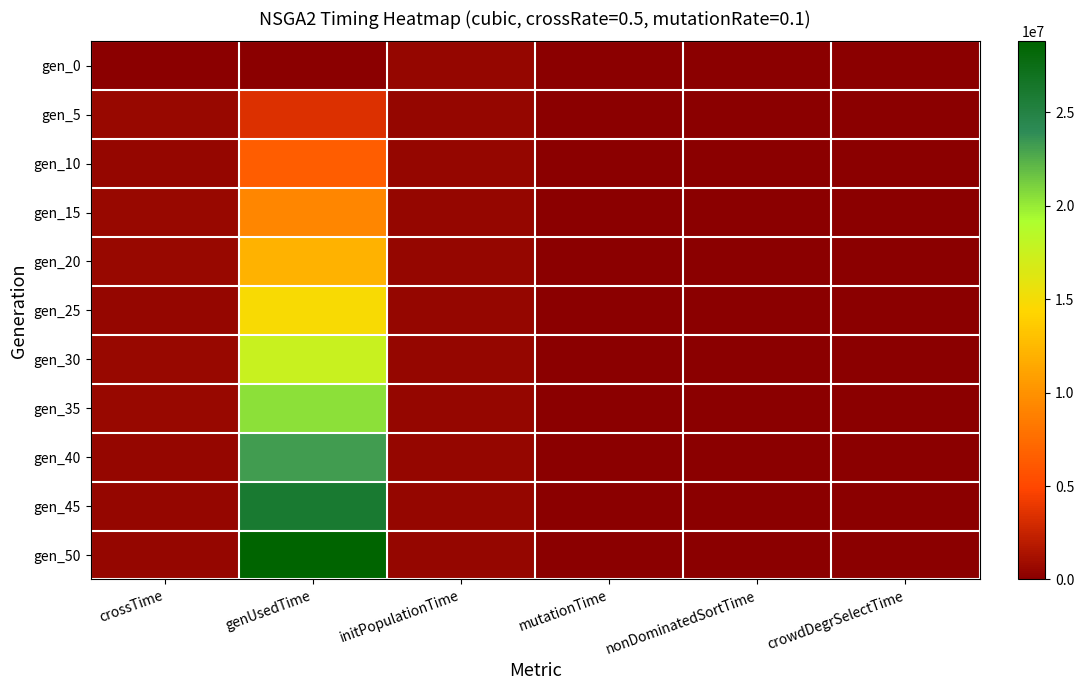

Reading left to right, transcribe all the data shown in this chart.

gen_0: crossTime=0	genUsedTime=0	initPopulationTime=548750	mutationTime=0	nonDominatedSortTime=0	crowdDegrSelectTime=0
gen_5: crossTime=629459	genUsedTime=3453065	initPopulationTime=548750	mutationTime=0	nonDominatedSortTime=2	crowdDegrSelectTime=0
gen_10: crossTime=554648	genUsedTime=6457637	initPopulationTime=548750	mutationTime=0	nonDominatedSortTime=3	crowdDegrSelectTime=0
gen_15: crossTime=562931	genUsedTime=9257451	initPopulationTime=548750	mutationTime=0	nonDominatedSortTime=3	crowdDegrSelectTime=0
gen_20: crossTime=562947	genUsedTime=12052255	initPopulationTime=548750	mutationTime=0	nonDominatedSortTime=1	crowdDegrSelectTime=0
gen_25: crossTime=556267	genUsedTime=14846827	initPopulationTime=548750	mutationTime=0	nonDominatedSortTime=3	crowdDegrSelectTime=0
gen_30: crossTime=567227	genUsedTime=17653092	initPopulationTime=548750	mutationTime=0	nonDominatedSortTime=2	crowdDegrSelectTime=0
gen_35: crossTime=565022	genUsedTime=20436101	initPopulationTime=548750	mutationTime=0	nonDominatedSortTime=2	crowdDegrSelectTime=1
gen_40: crossTime=553777	genUsedTime=23215456	initPopulationTime=548750	mutationTime=0	nonDominatedSortTime=2	crowdDegrSelectTime=1
gen_45: crossTime=559974	genUsedTime=26016983	initPopulationTime=548750	mutationTime=0	nonDominatedSortTime=3	crowdDegrSelectTime=0
gen_50: crossTime=554305	genUsedTime=28802038	initPopulationTime=548750	mutationTime=0	nonDominatedSortTime=4	crowdDegrSelectTime=0